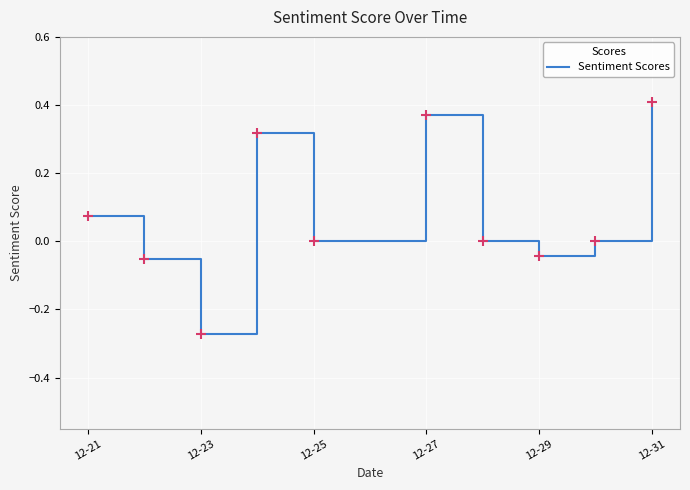

What is the difference between the maximum and minimum values?

0.7